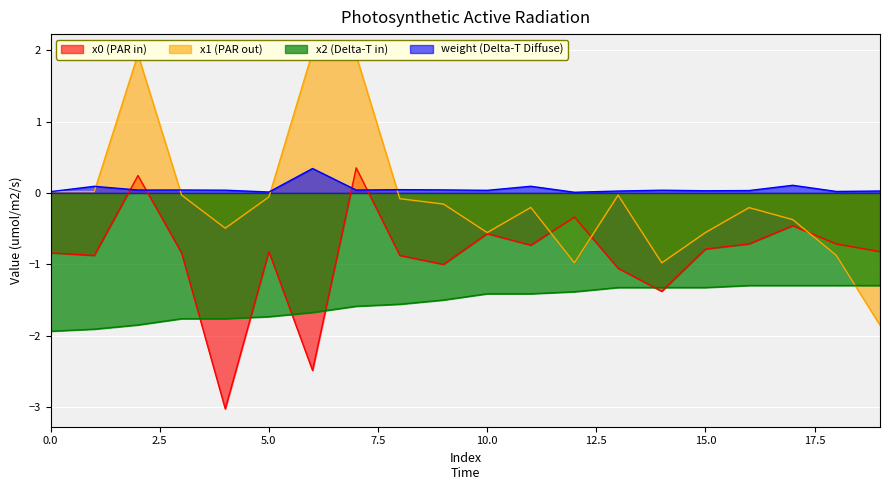

Is it true that weight equals 0.0 at 8?

True